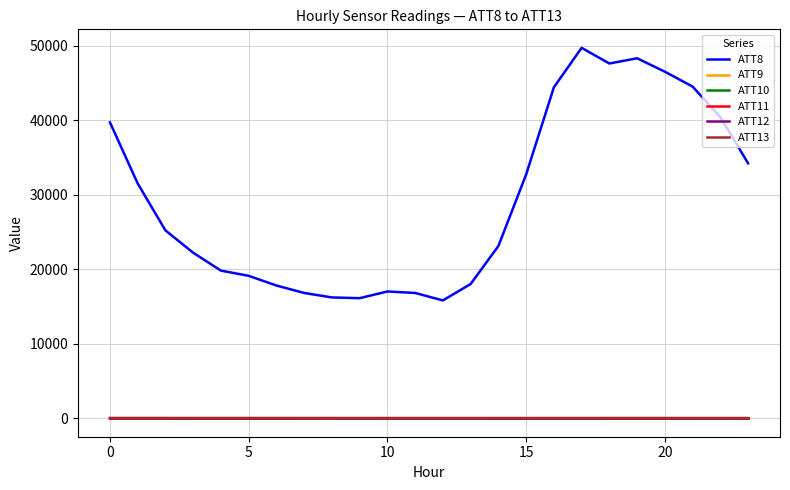

Does the chart display data point markers on the line(s)?

No